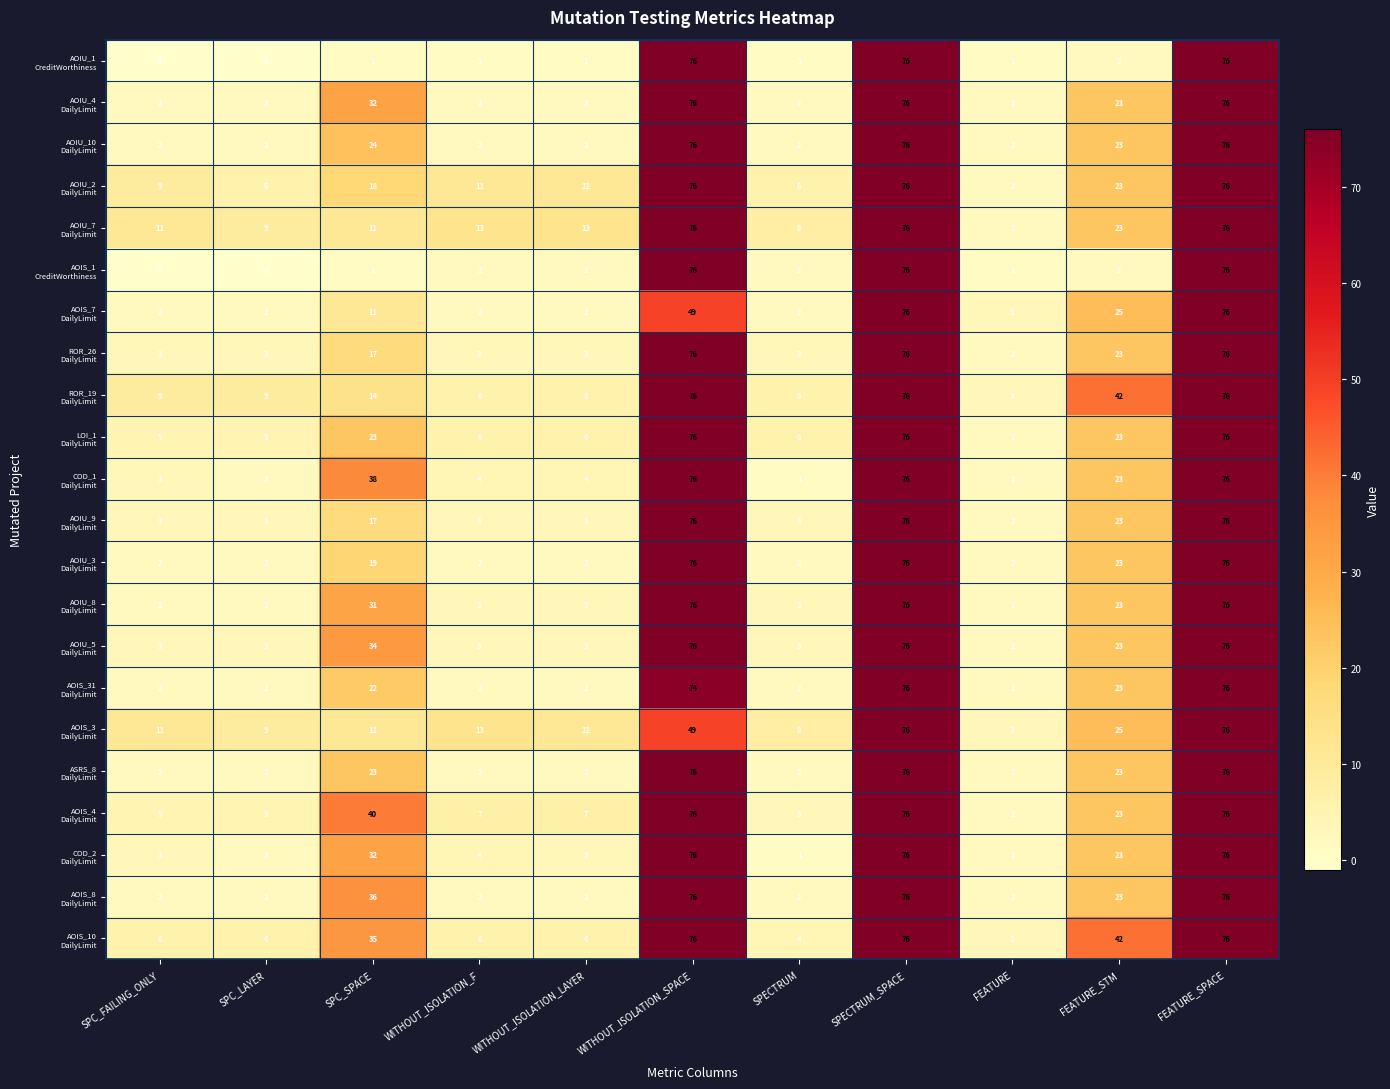

What is the spread (max minus min) of values at SPC_LAYER?

10